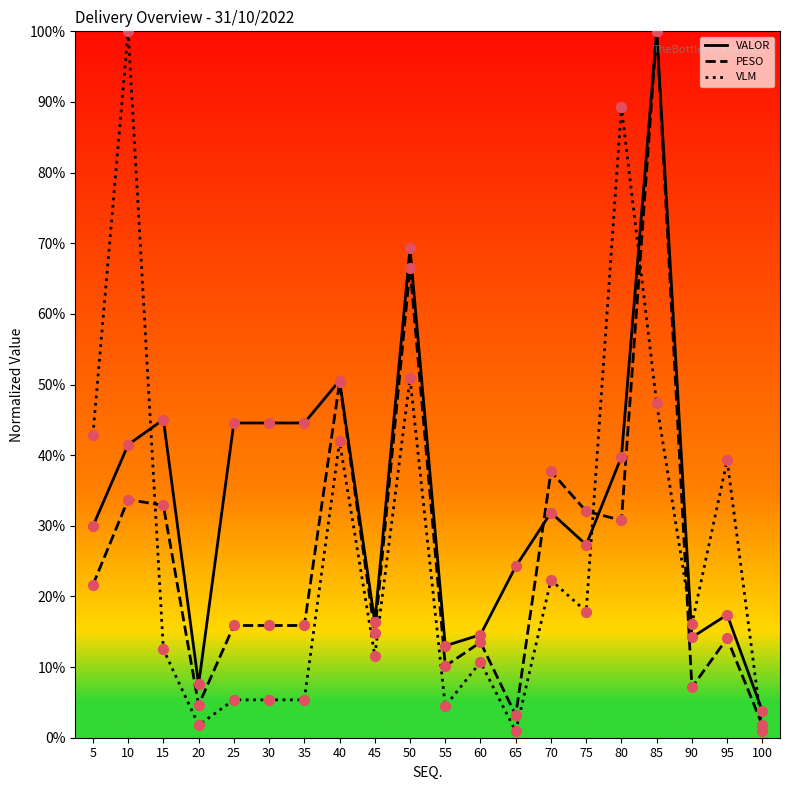

Is the value of VLM at 15 greater than the value of PESO at 75?

No